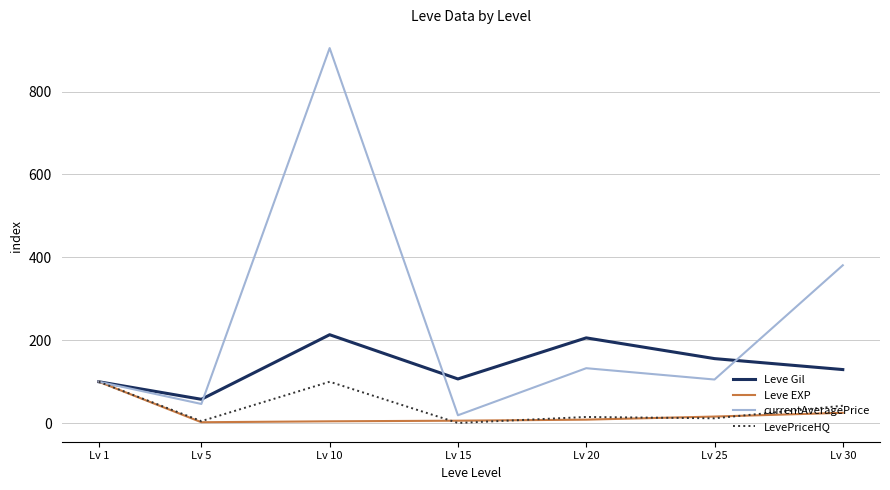

At which label does Leve Gil first exceed 129?

Lv 10